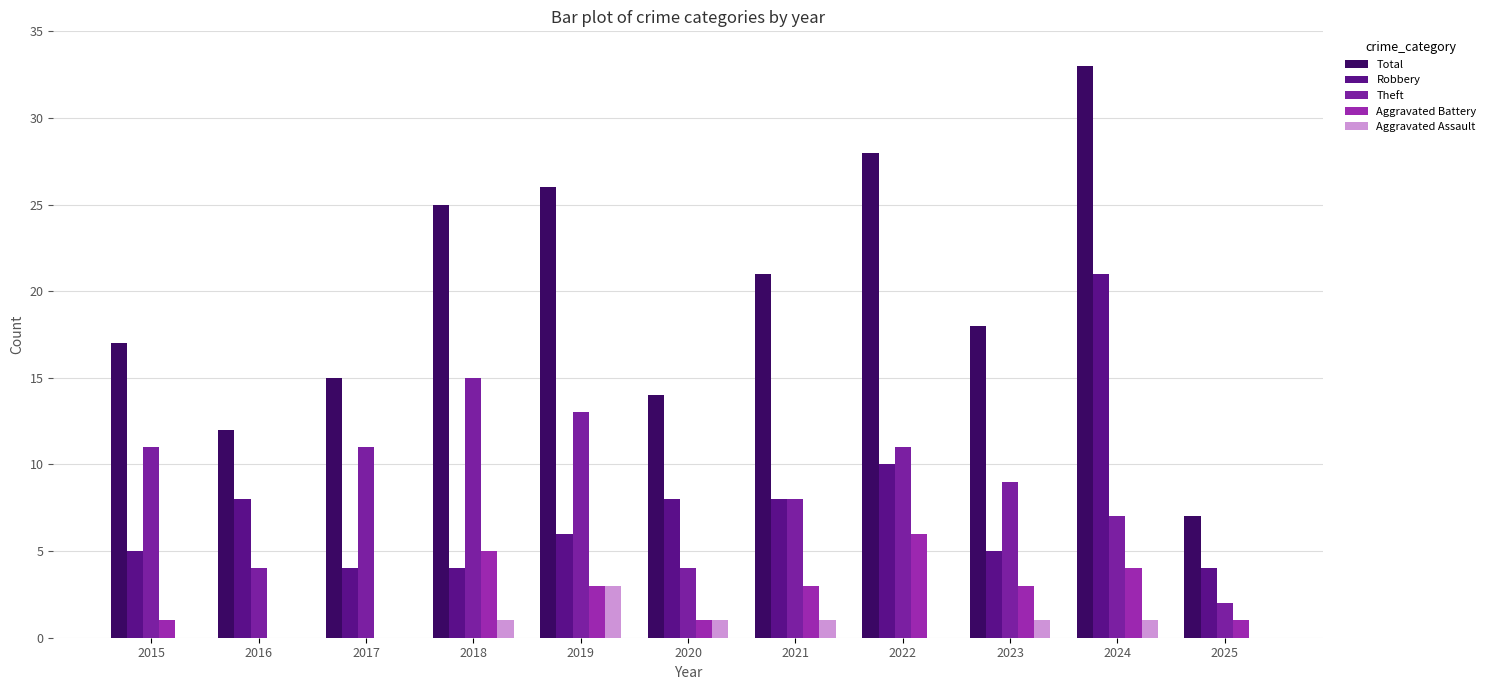

Reading left to right, transcribe all the data shown in this chart.

Total: 17	12	15	25	26	14	21	28	18	33	7
Robbery: 5	8	4	4	6	8	8	10	5	21	4
Theft: 11	4	11	15	13	4	8	11	9	7	2
Aggravated Battery: 1	0	0	5	3	1	3	6	3	4	1
Aggravated Assault: 0	0	0	1	3	1	1	0	1	1	0